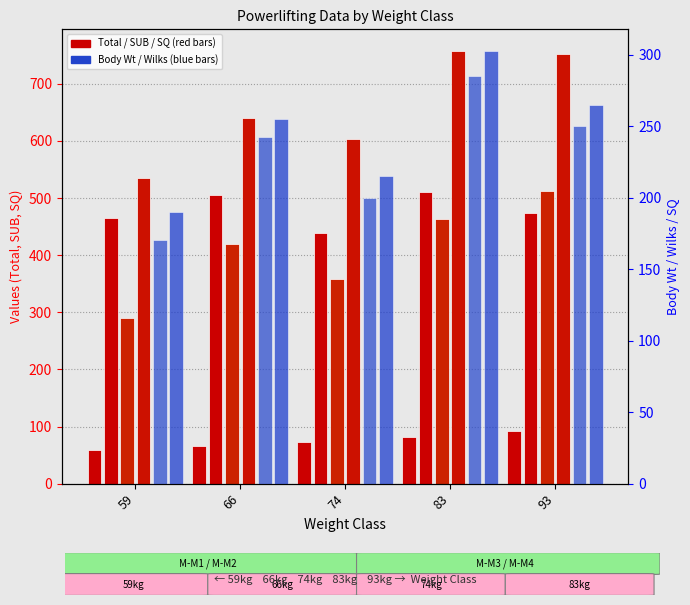

What is the spread (max minus min) of values at 93?

660.1